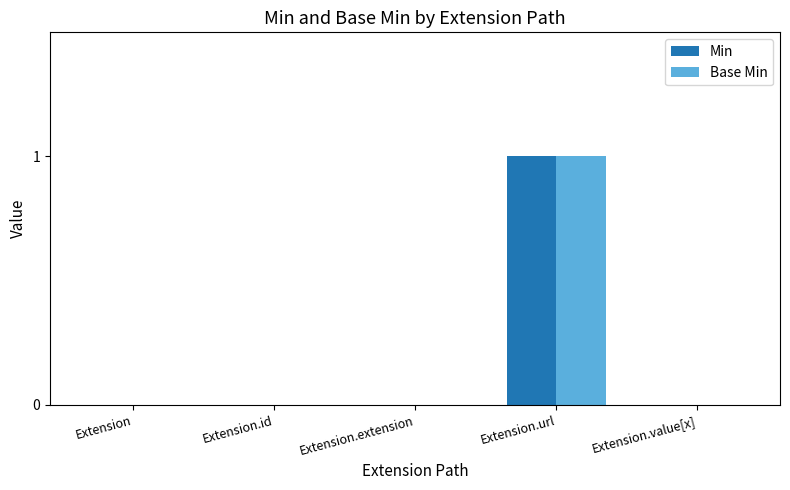

The value of Min at Extension.id is 0. True or false?

True